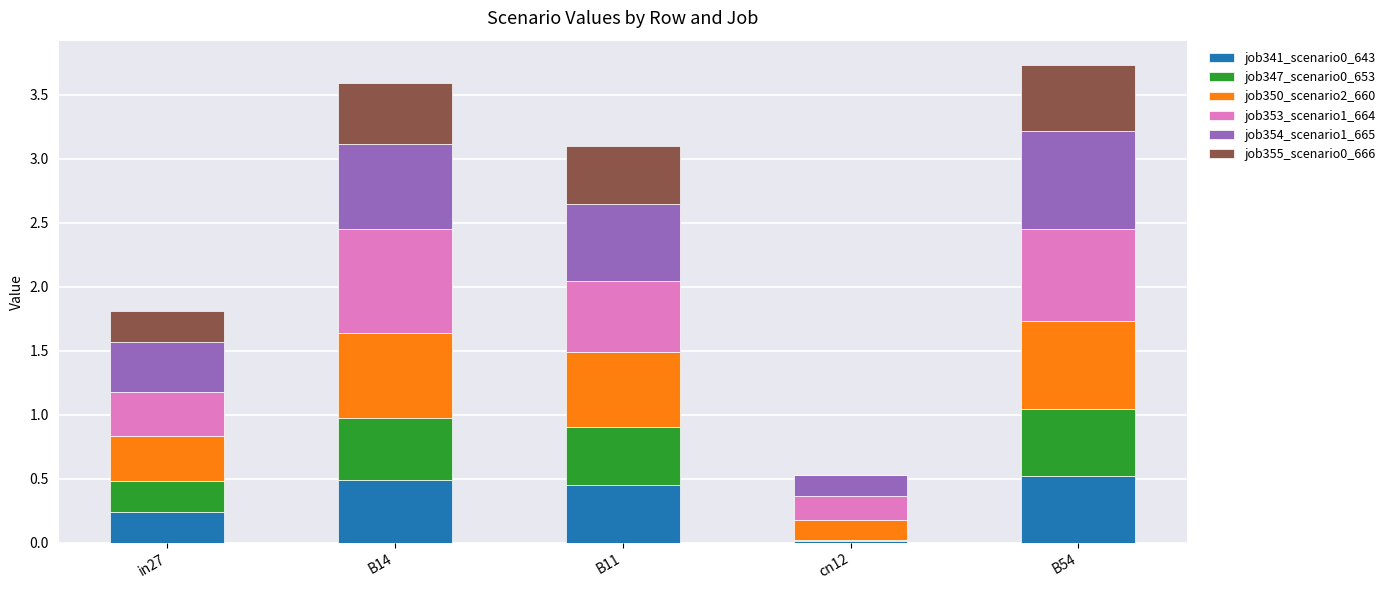

What is the total value across all series at in27?

1.8